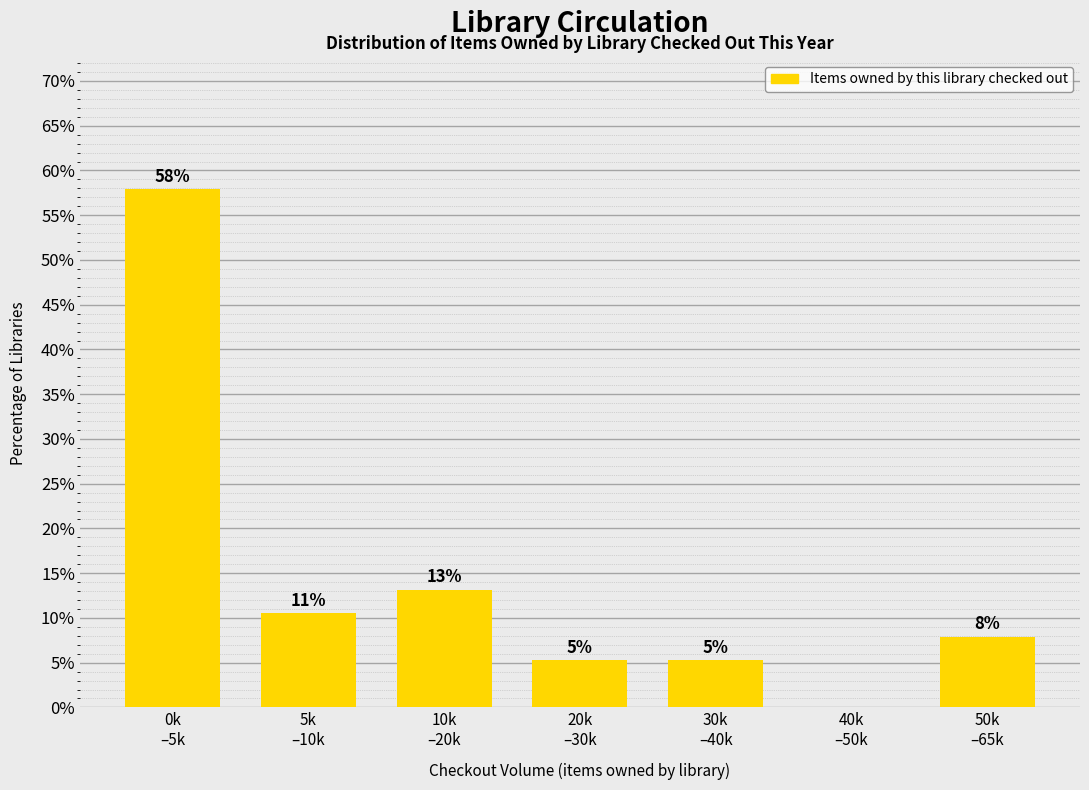

Are the bars horizontal?

No